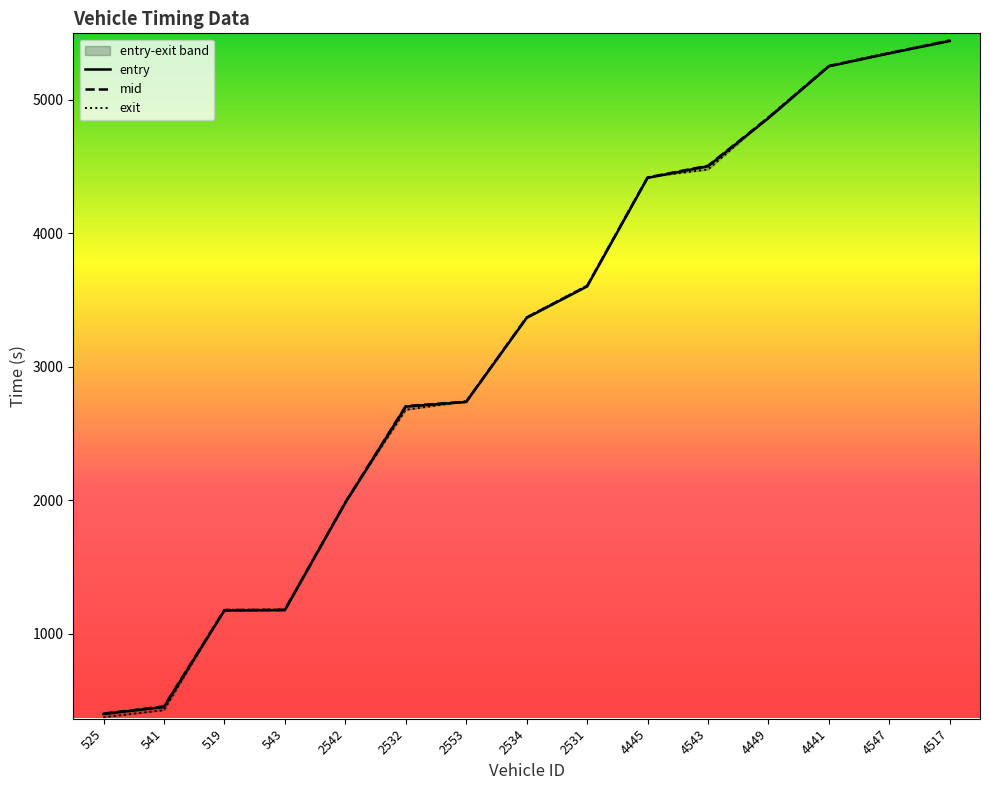

Rank the series by their maximum value, from highest to lowest.

exit, mid, entry